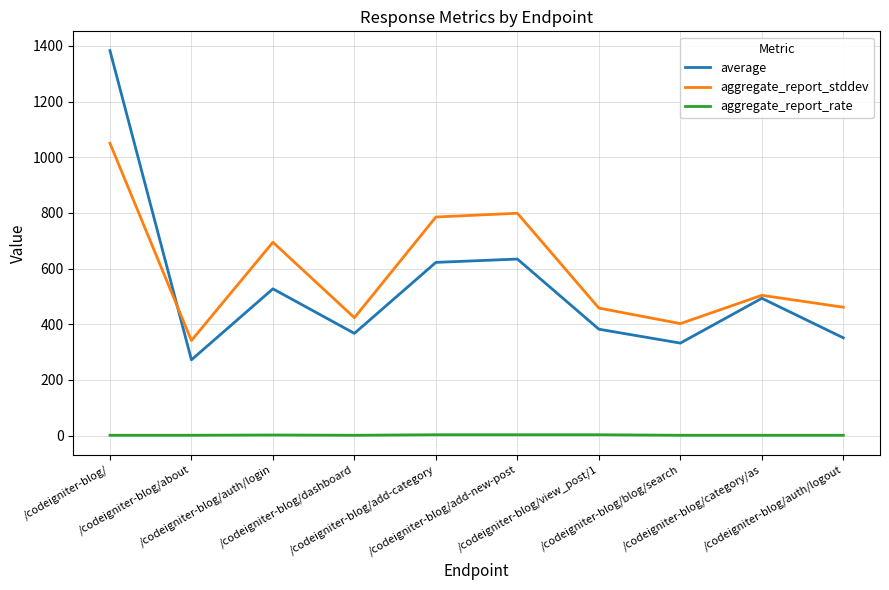

What is the maximum value for aggregate_report_stddev?

1050.2